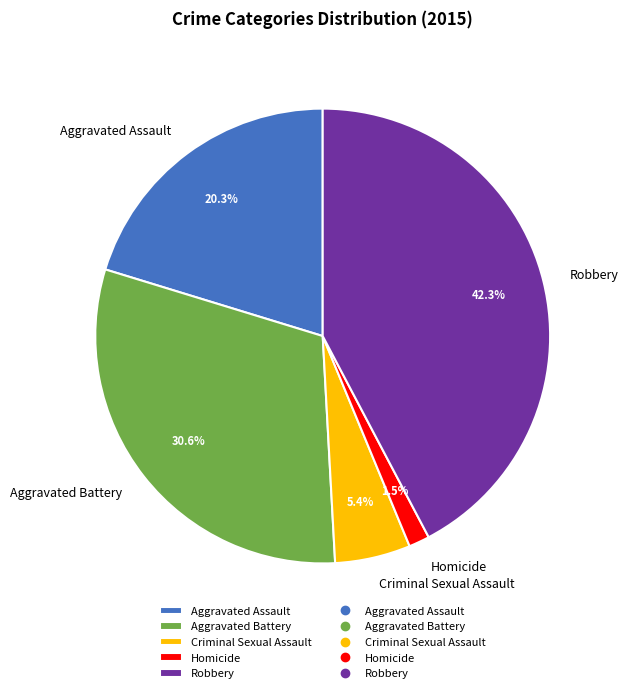

Rank the categories by value from lowest to highest.

Homicide, Criminal Sexual Assault, Aggravated Assault, Aggravated Battery, Robbery